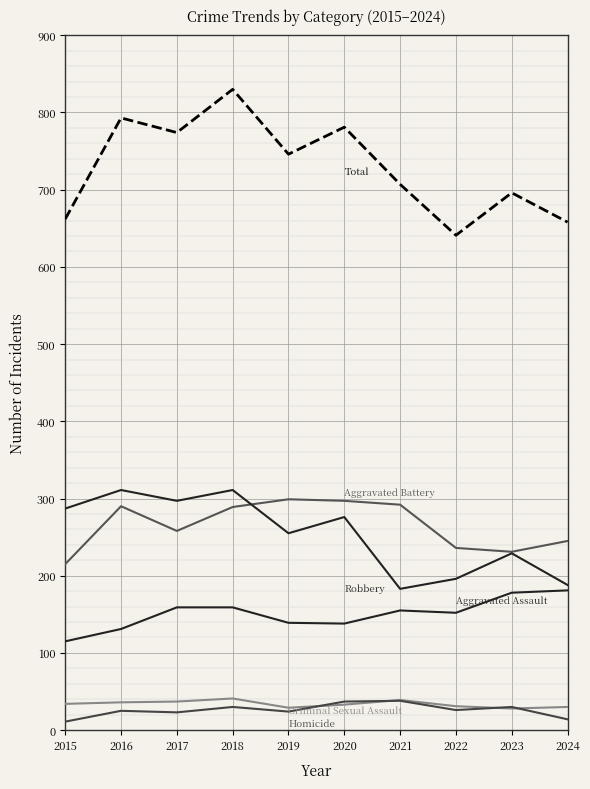

Does the chart have visible grid lines?

Yes